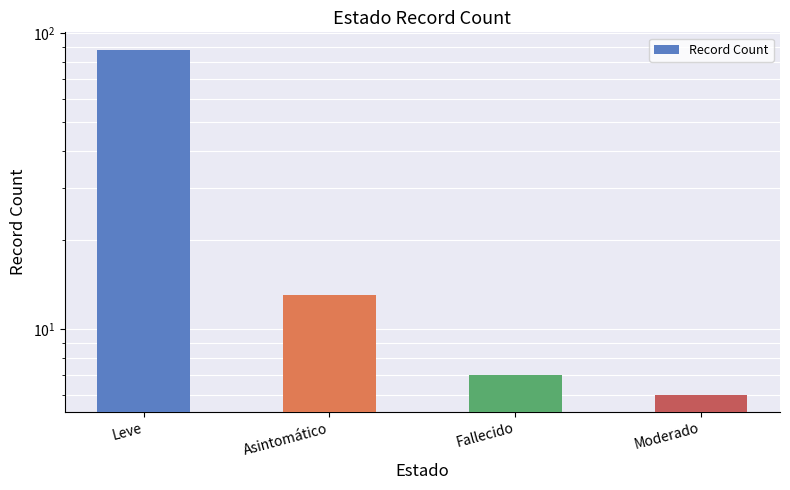

Reading left to right, list all the values displayed in this chart.

Leve=88	Asintomático=13	Fallecido=7	Moderado=6